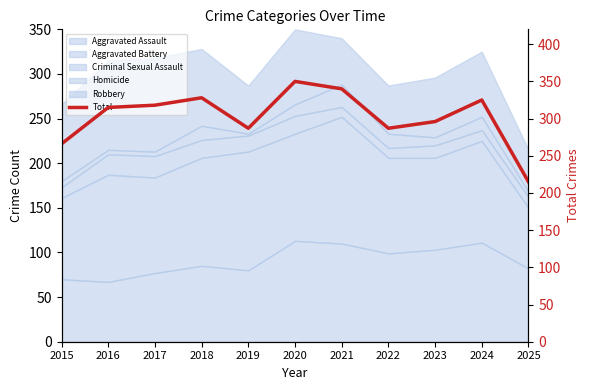

What is the smallest value displayed?

215